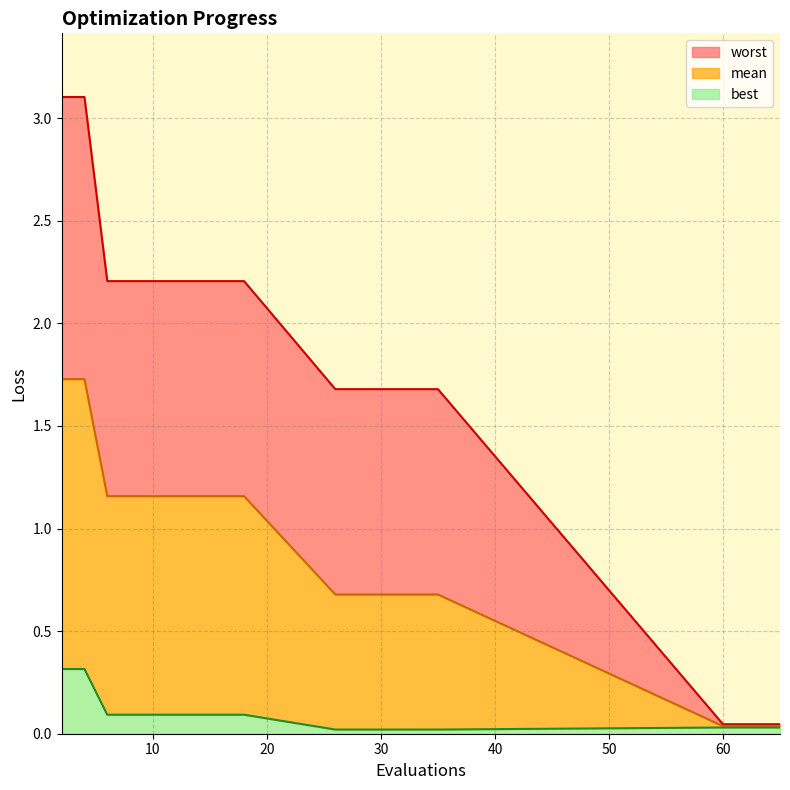

Reading left to right, what are all the values shown in this chart?

mean: 2=1.7	4=1.7	6=1.2	8=1.2	10=1.2	12=1.2	13=1.2	15=1.2	17=1.2	18=1.2	26=0.7	28=0.7	30=0.7	32=0.7	33=0.7	35=0.7	60=0.0	61=0.0	63=0.0	65=0.0
best: 2=0.3	4=0.3	6=0.1	8=0.1	10=0.1	12=0.1	13=0.1	15=0.1	17=0.1	18=0.1	26=0.0	28=0.0	30=0.0	32=0.0	33=0.0	35=0.0	60=0.0	61=0.0	63=0.0	65=0.0
worst: 2=3.1	4=3.1	6=2.2	8=2.2	10=2.2	12=2.2	13=2.2	15=2.2	17=2.2	18=2.2	26=1.7	28=1.7	30=1.7	32=1.7	33=1.7	35=1.7	60=0.0	61=0.0	63=0.0	65=0.0